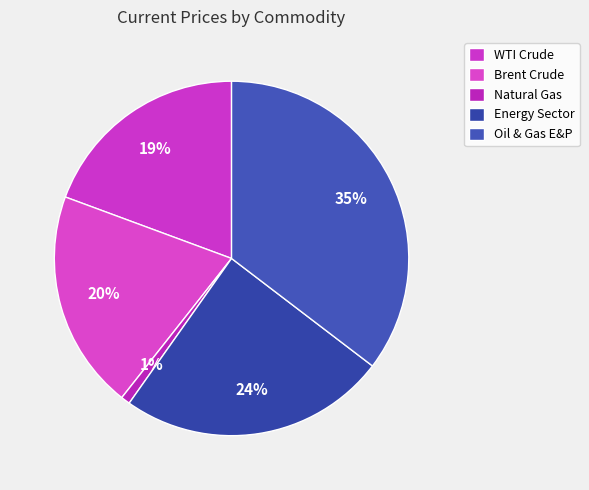

Count the number of slices in the pie.

5